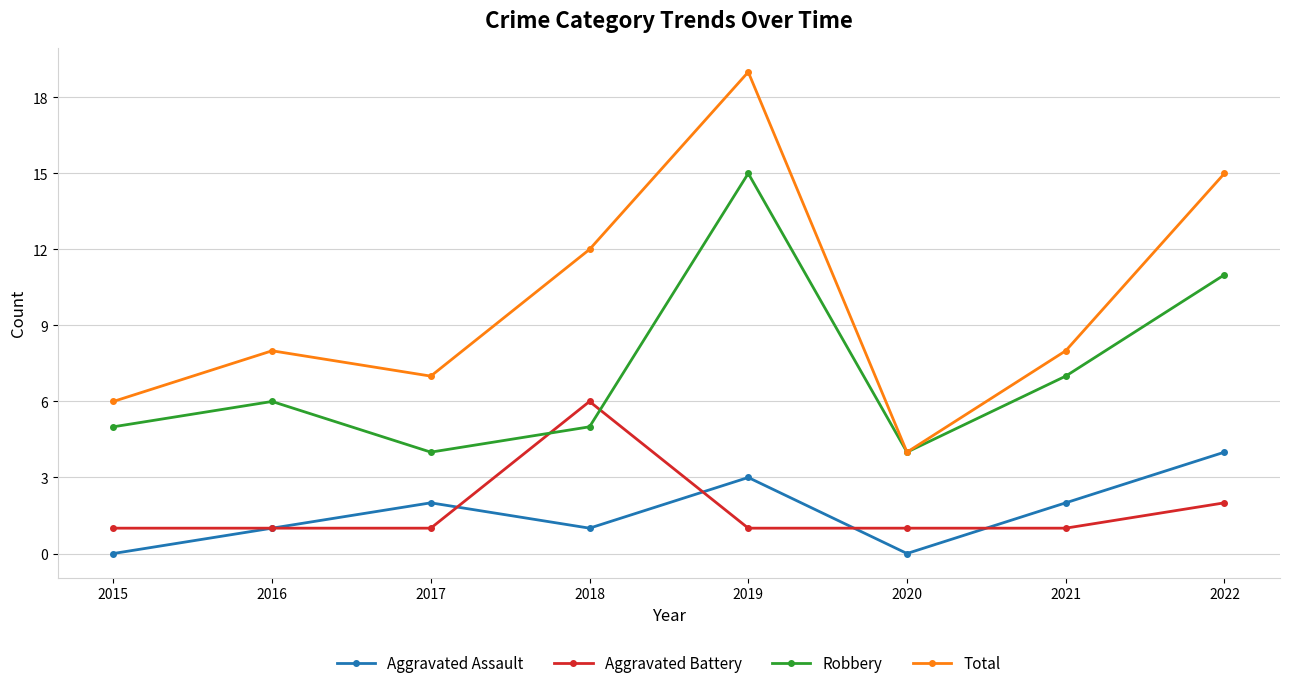

True or false: Total and Aggravated Assault cross at least once.

False